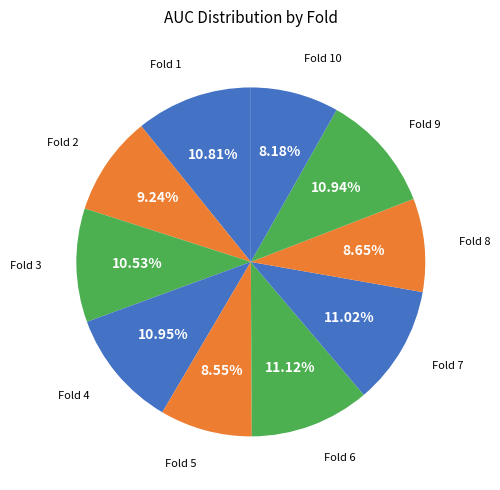

How many slices are in this pie chart?

10